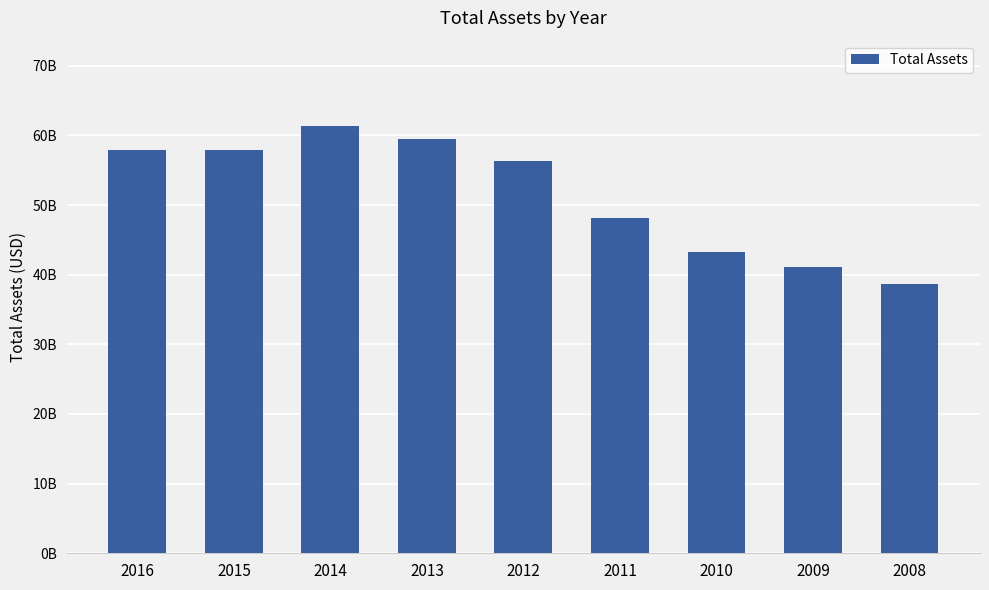

How many data points are above 56265800000?

4